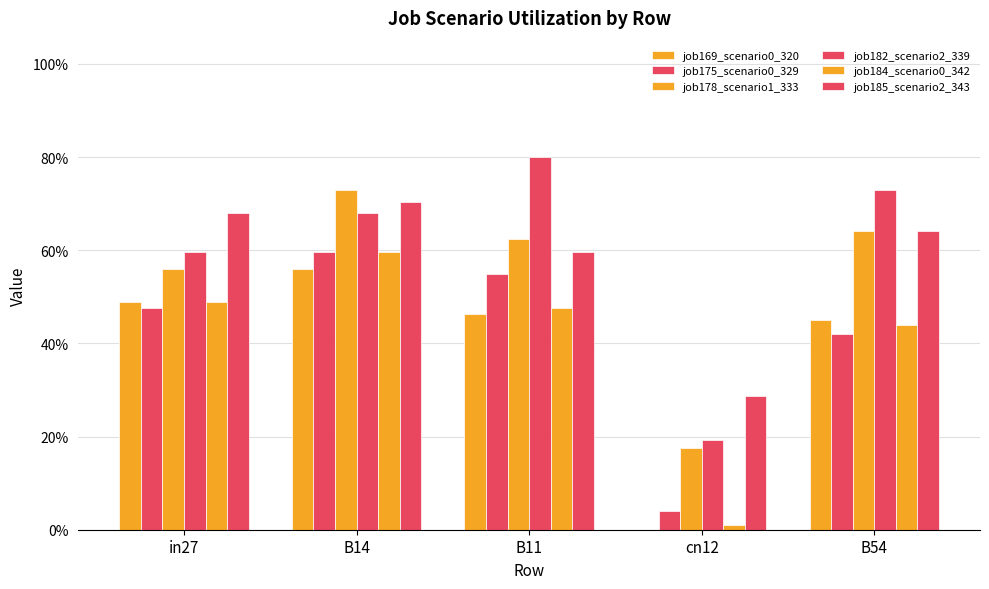

Are the bars horizontal?

No